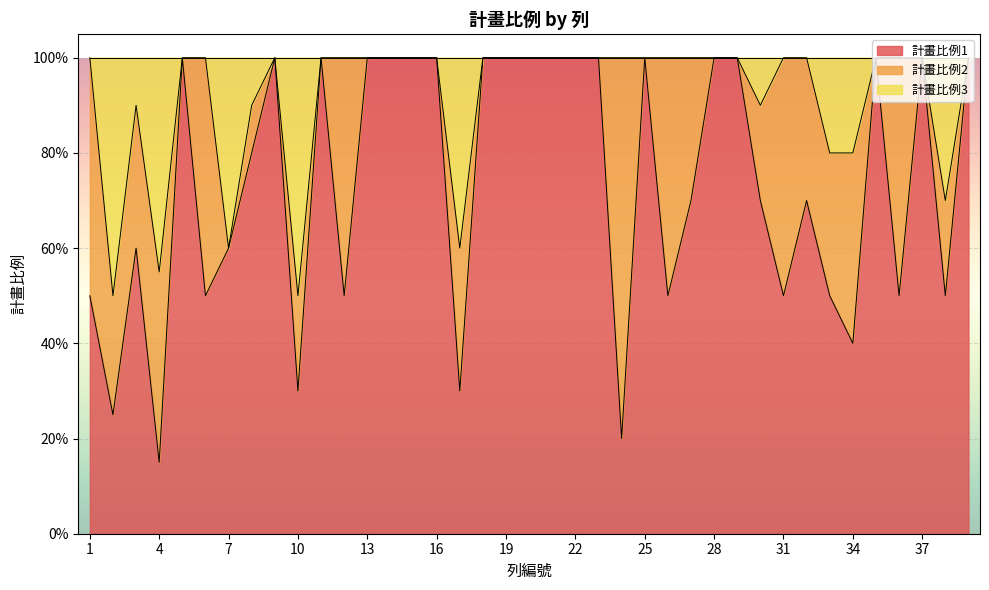

What is the minimum value for 計畫比例1?

0.1